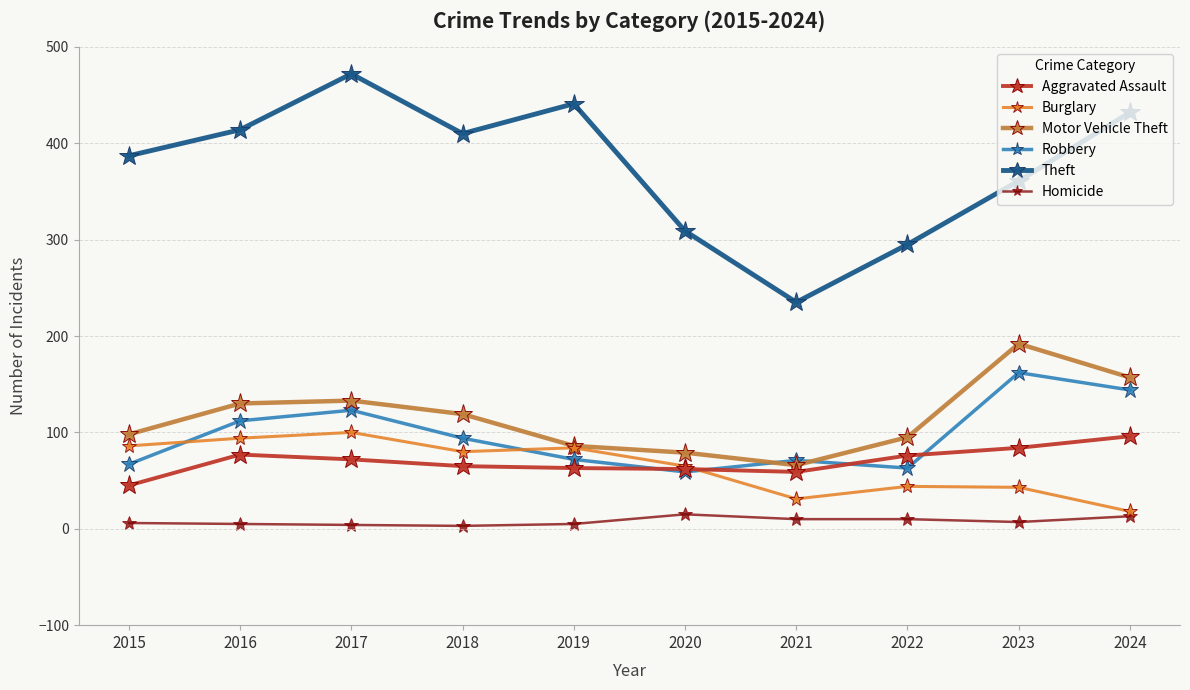

True or false: Theft and Homicide intersect in this chart.

False